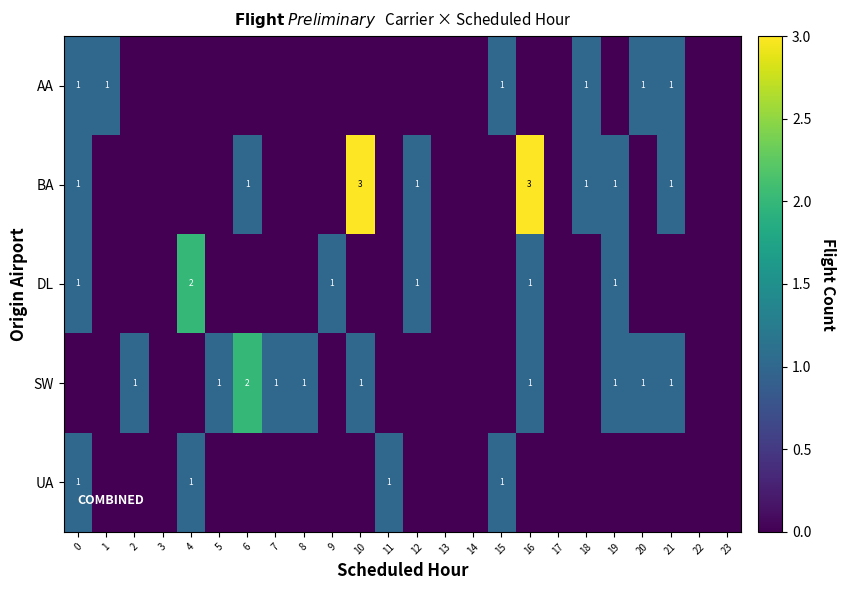

The value of SW at 21 is 1. True or false?

True